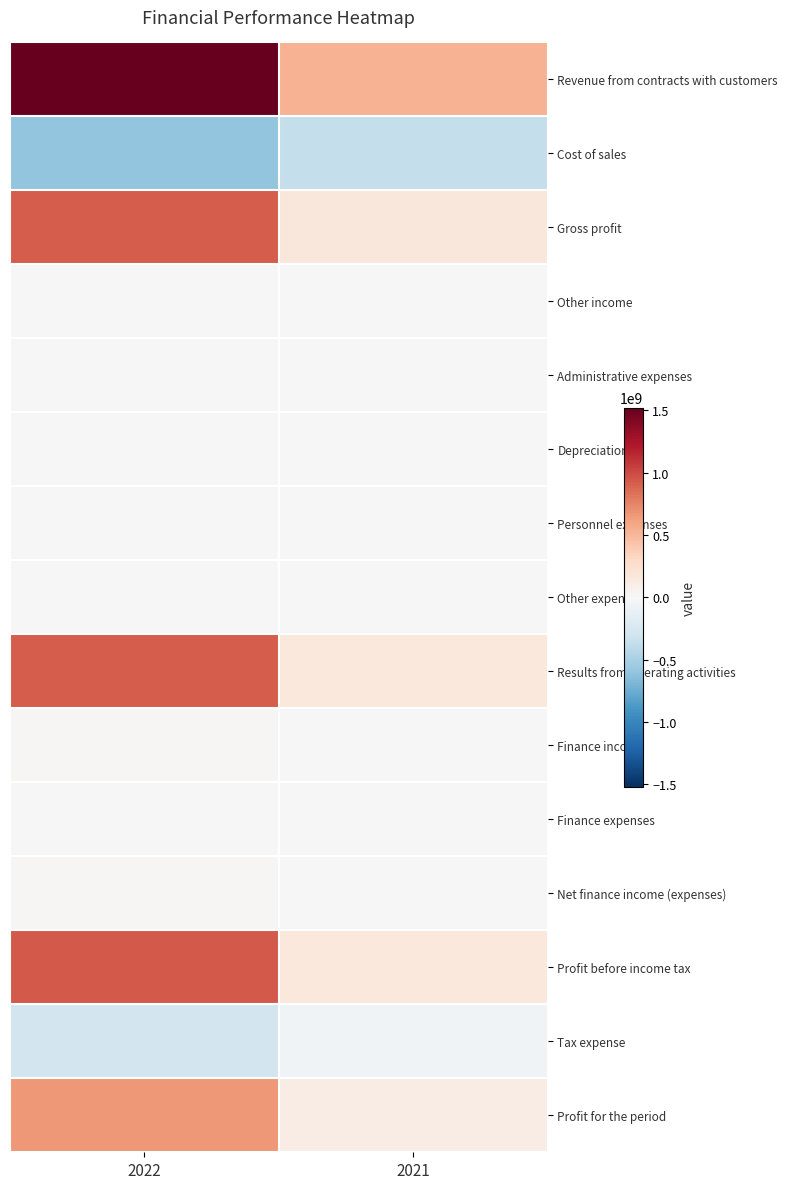

Which category has the highest value across all series?

2022